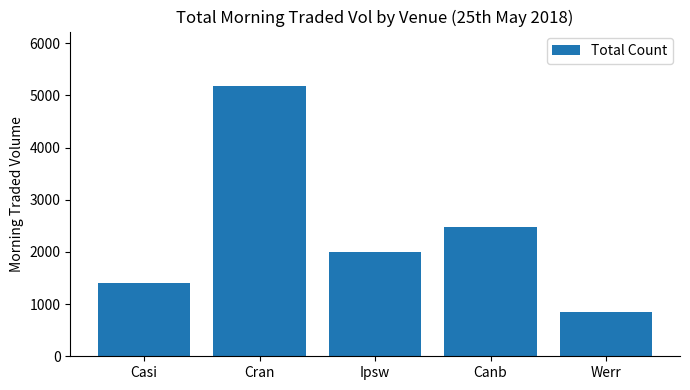

What is the ratio of the value at Cran to the value at Werr?

6.1